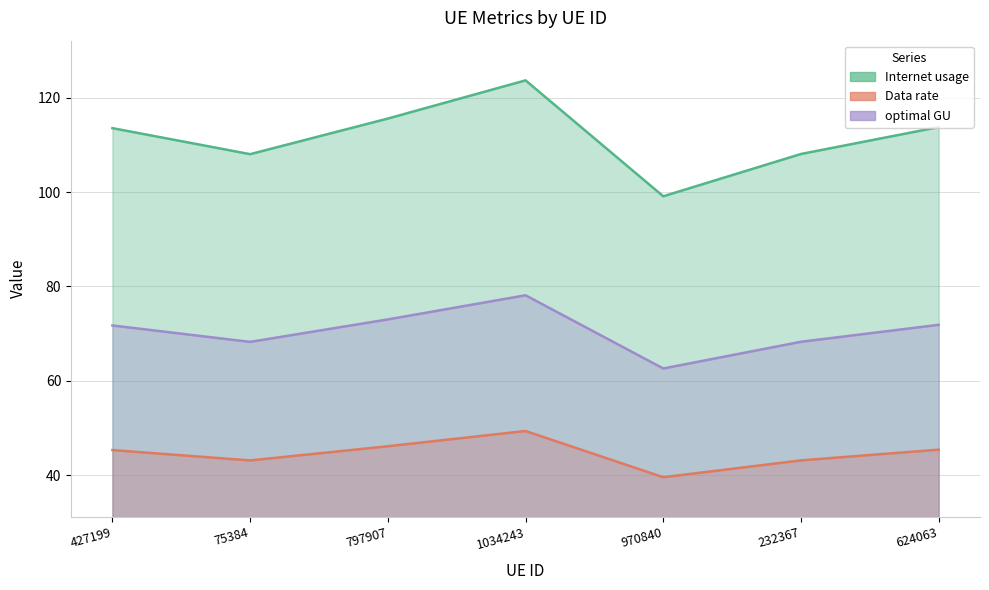

What is the average value of the optimal GU series?

70.6